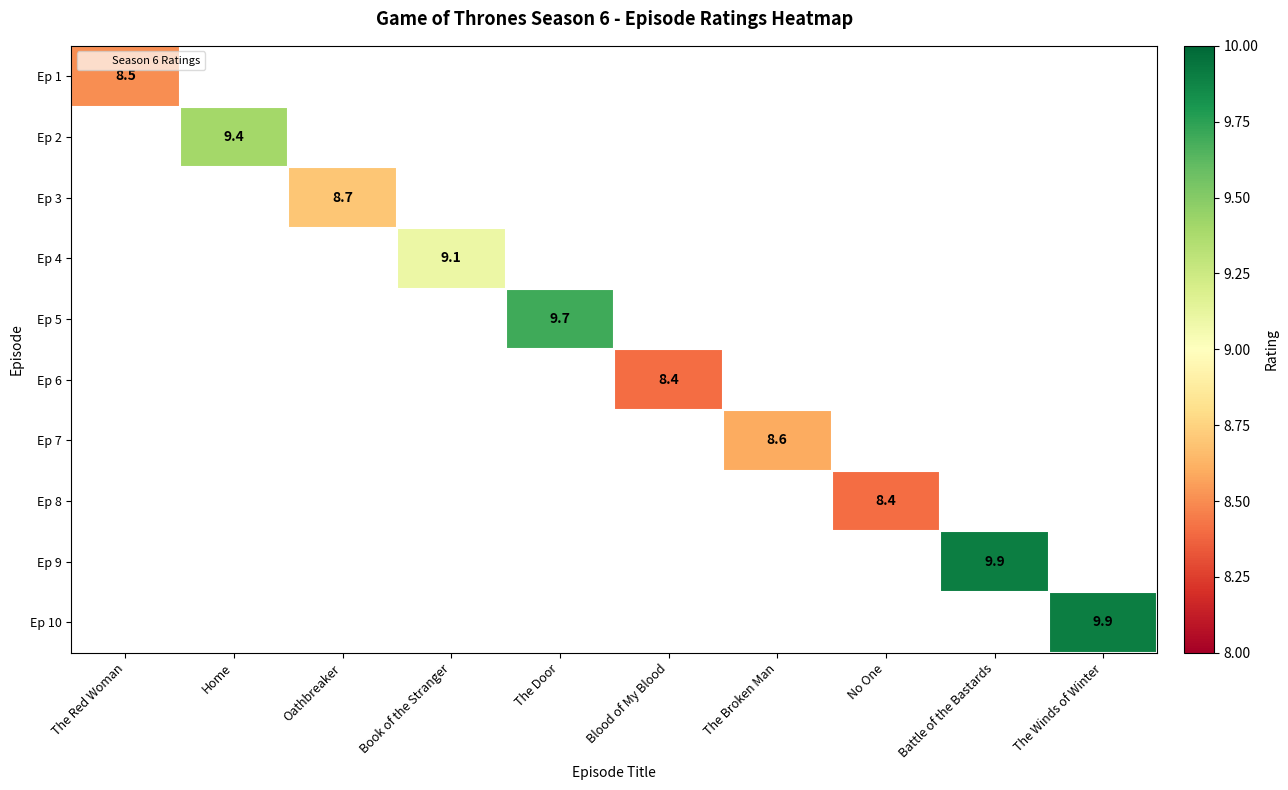

Which category has the highest value in the Ep 1 series?

The Red Woman